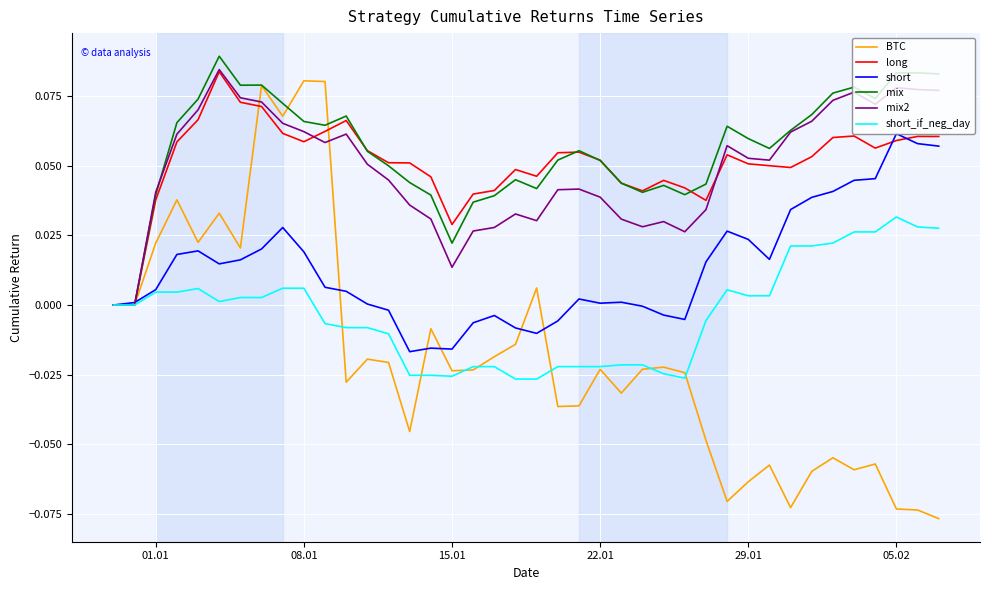

Which series has the widest spread of values?

BTC